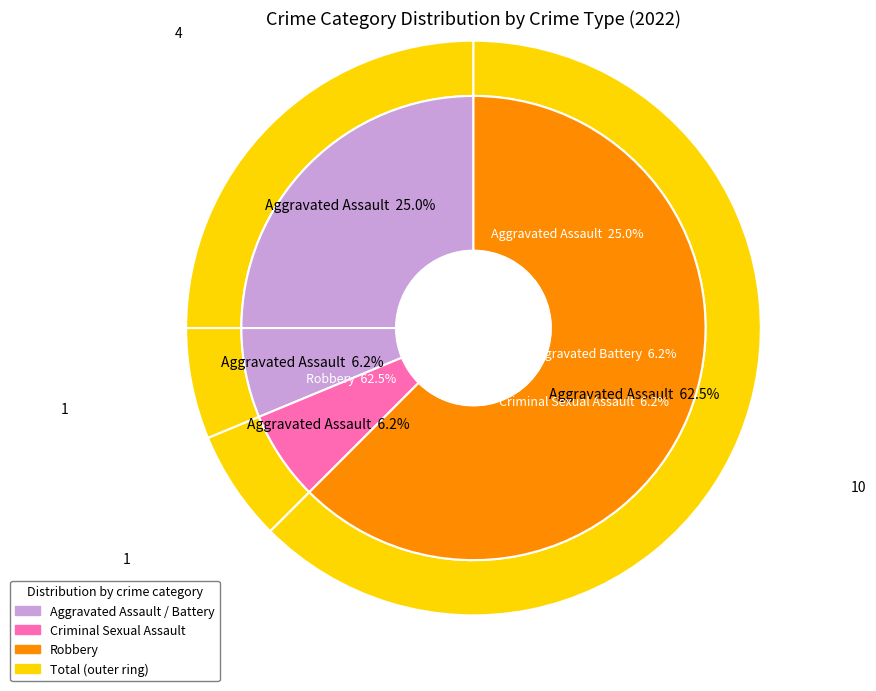

Does any single category account for the majority?

Yes